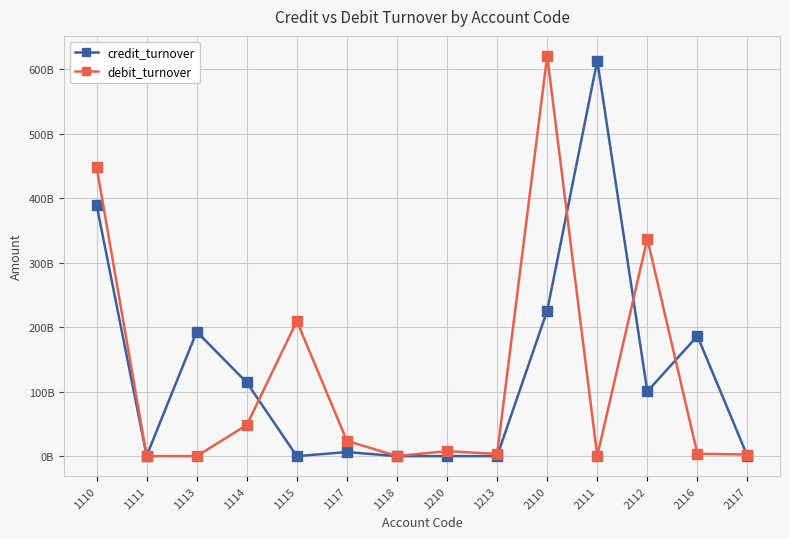

Is this an area chart (filled region under the line)?

No